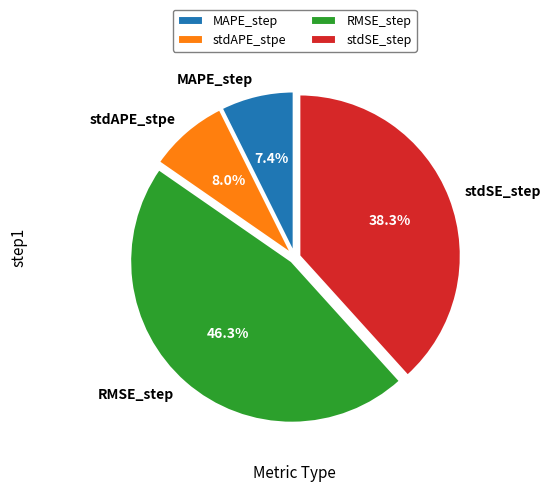

Count the number of slices in the pie.

4